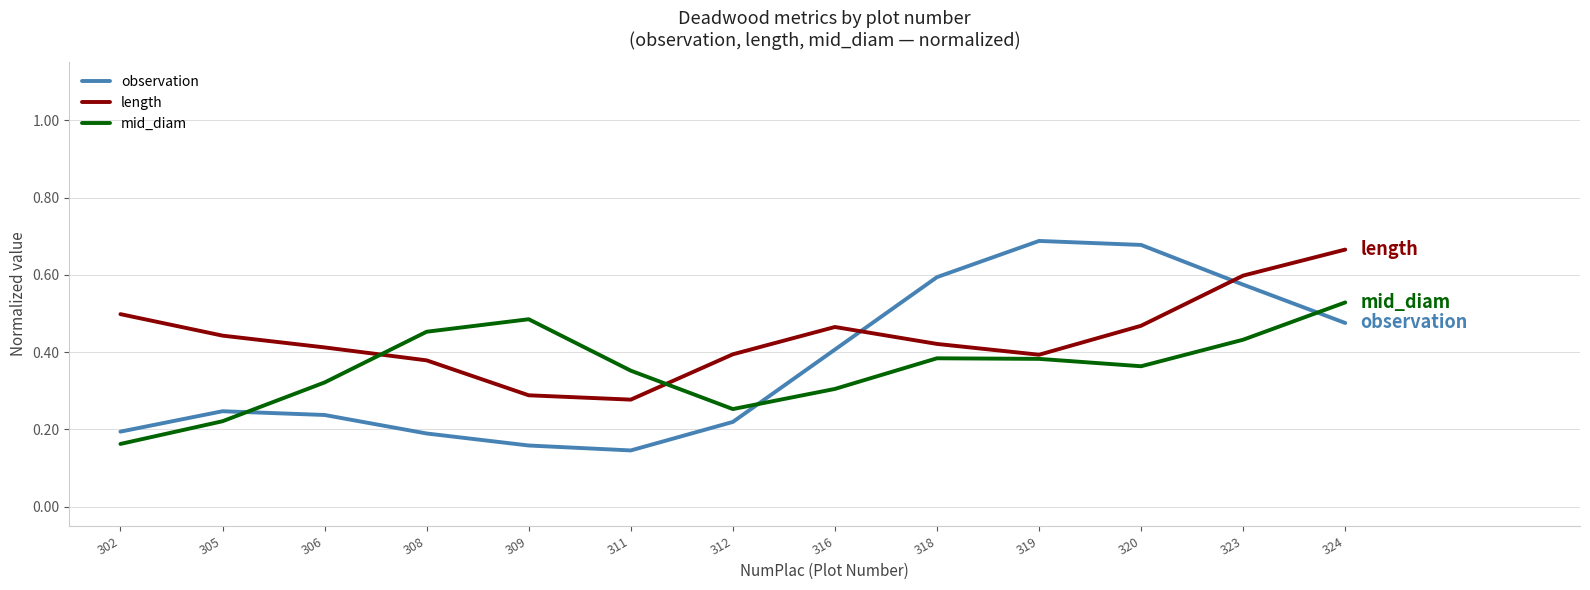

At which label is mid_diam closest to 0?

302